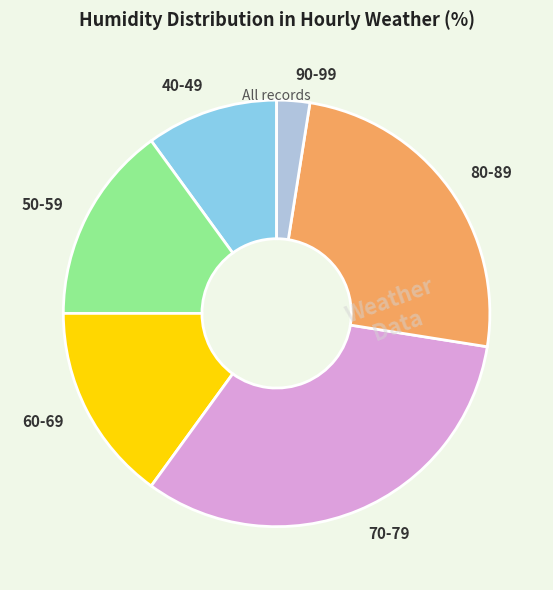

How many segments does this pie chart have?

6